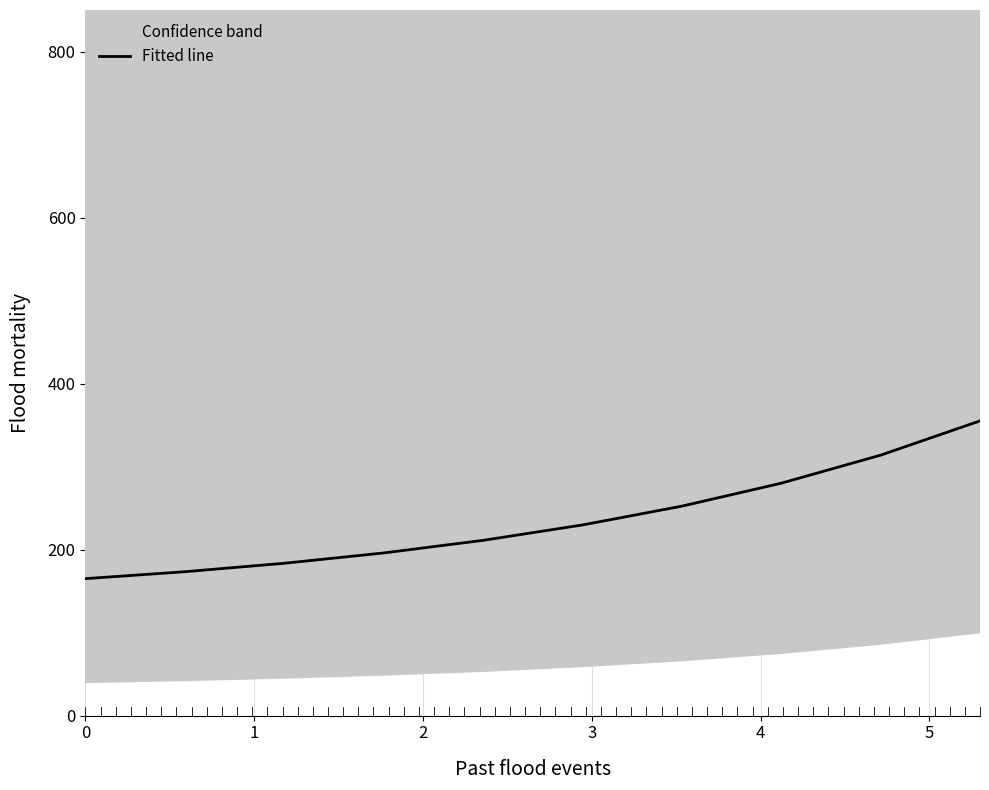

What is the lowest value of the Fitted line series?

165.0